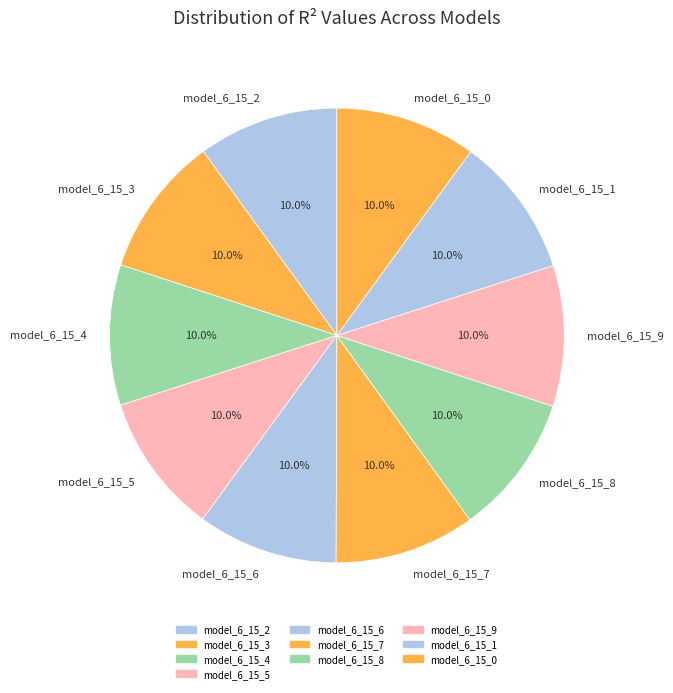

To the nearest percent, what portion does model_6_15_4 represent?

10%